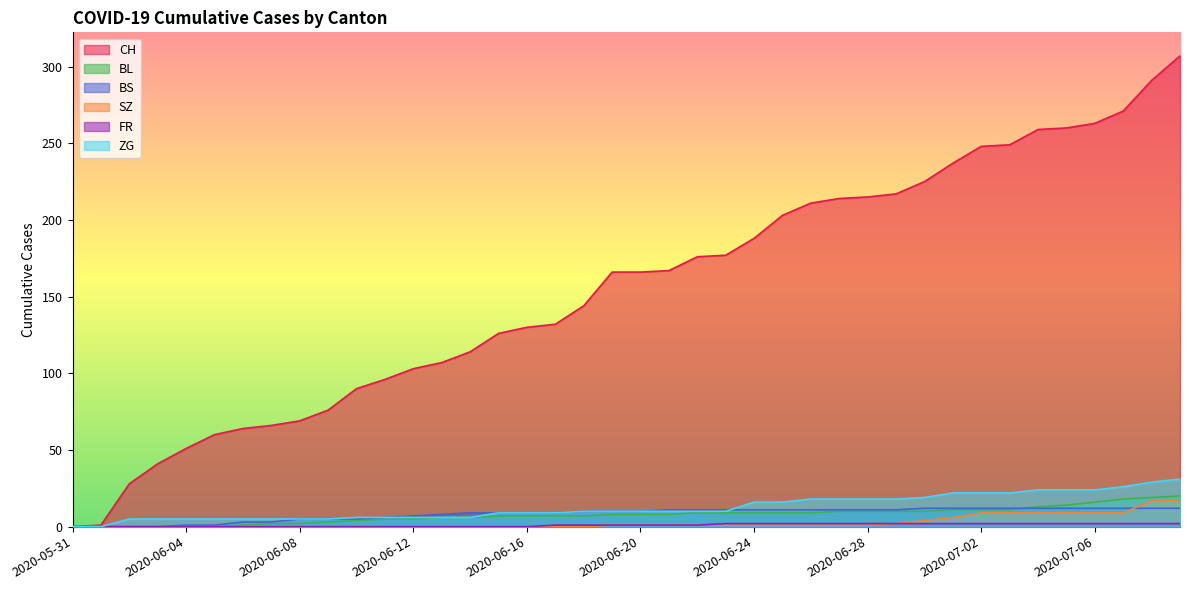

List the labels in order of CH value, largest first.

2020-07-09, 2020-07-08, 2020-07-07, 2020-07-06, 2020-07-05, 2020-07-04, 2020-07-03, 2020-07-02, 2020-07-01, 2020-06-30, 2020-06-29, 2020-06-28, 2020-06-27, 2020-06-26, 2020-06-25, 2020-06-24, 2020-06-23, 2020-06-22, 2020-06-21, 2020-06-19, 2020-06-20, 2020-06-18, 2020-06-17, 2020-06-16, 2020-06-15, 2020-06-14, 2020-06-13, 2020-06-12, 2020-06-11, 2020-06-10, 2020-06-09, 2020-06-08, 2020-06-07, 2020-06-06, 2020-06-05, 2020-06-04, 2020-06-03, 2020-06-02, 2020-06-01, 2020-05-31